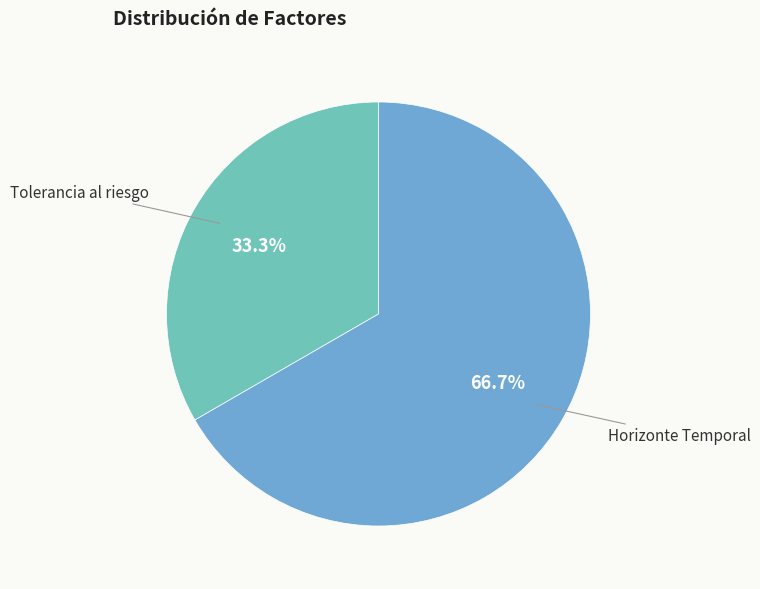

To the nearest percent, what percentage of the pie is Tolerancia al riesgo?

33%